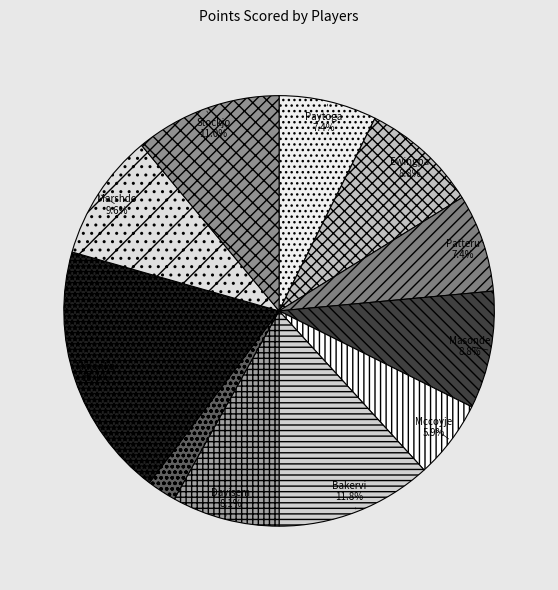

How many slices are in this pie chart?

11